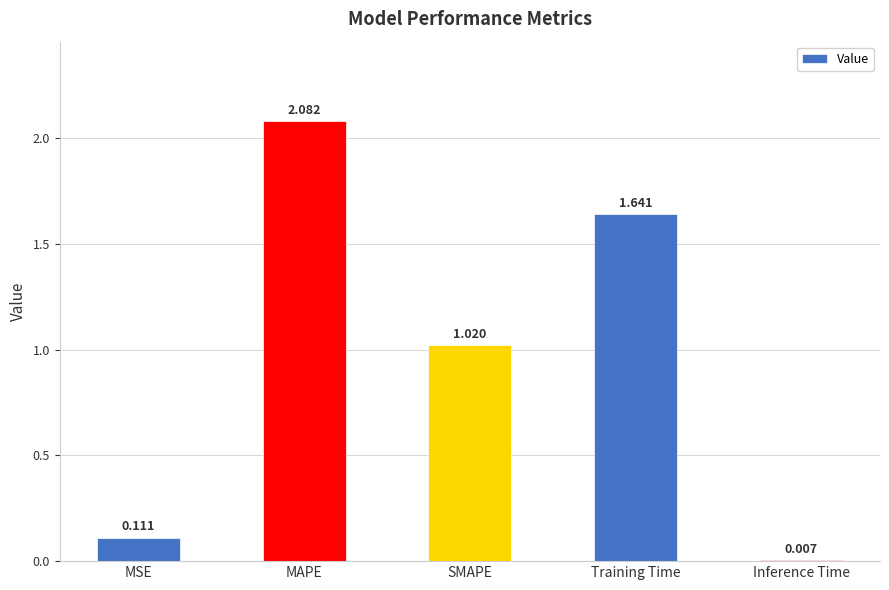

What is the difference between the values at MAPE and SMAPE?

1.1